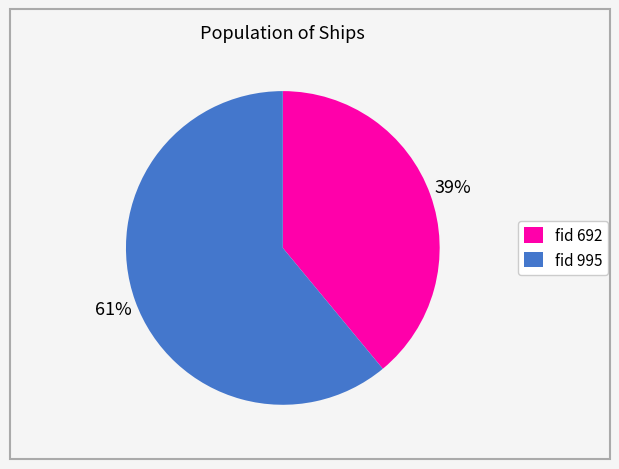

Combined, do fid 995 and fid 692 account for over 50%?

Yes